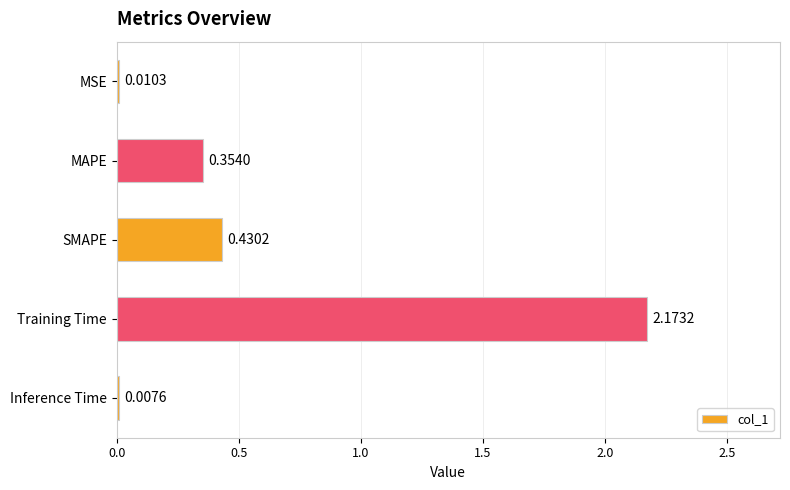

At which label is the value closest to 1?

SMAPE